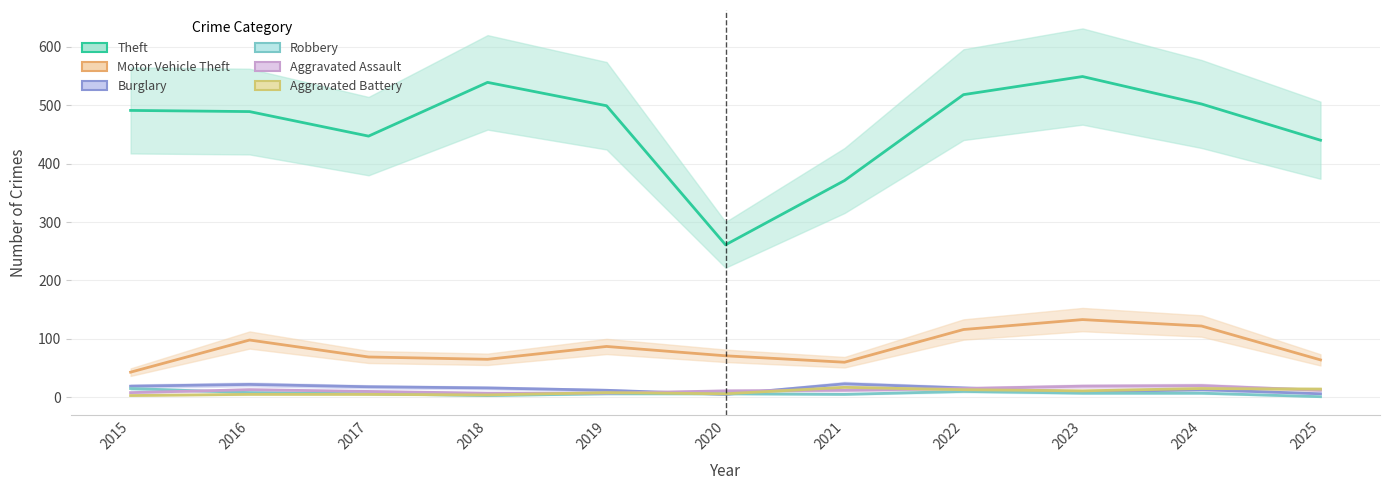

What are all the series names shown in the legend?

Theft, Motor Vehicle Theft, Burglary, Robbery, Aggravated Assault, Aggravated Battery